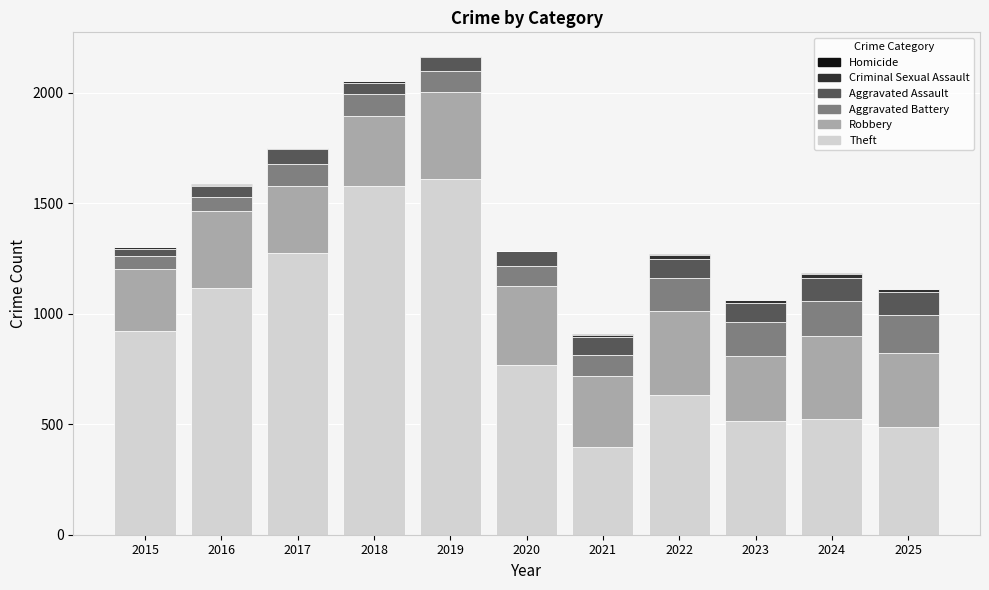

What is the total value across all series at 2022?

1269